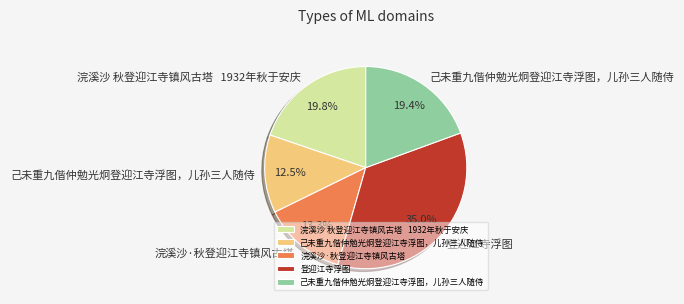

Is there a majority slice in this chart?

No